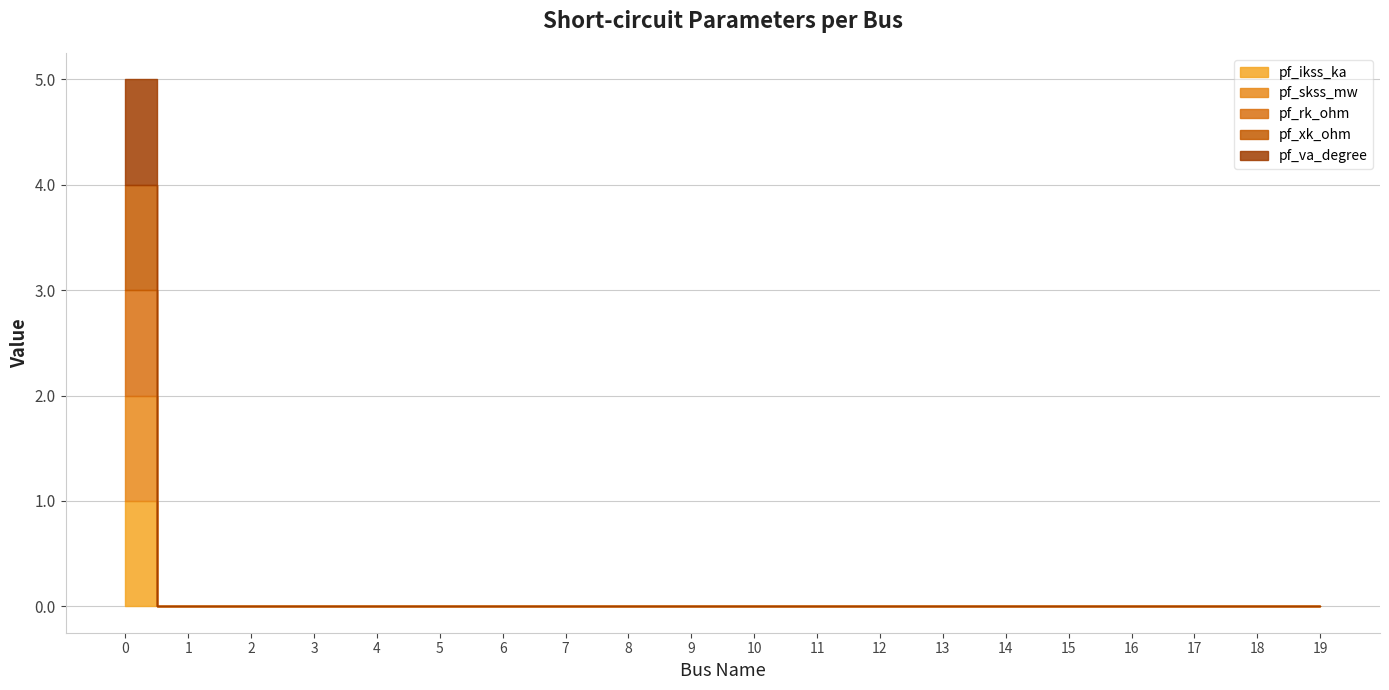

Count the number of data series in this chart.

5